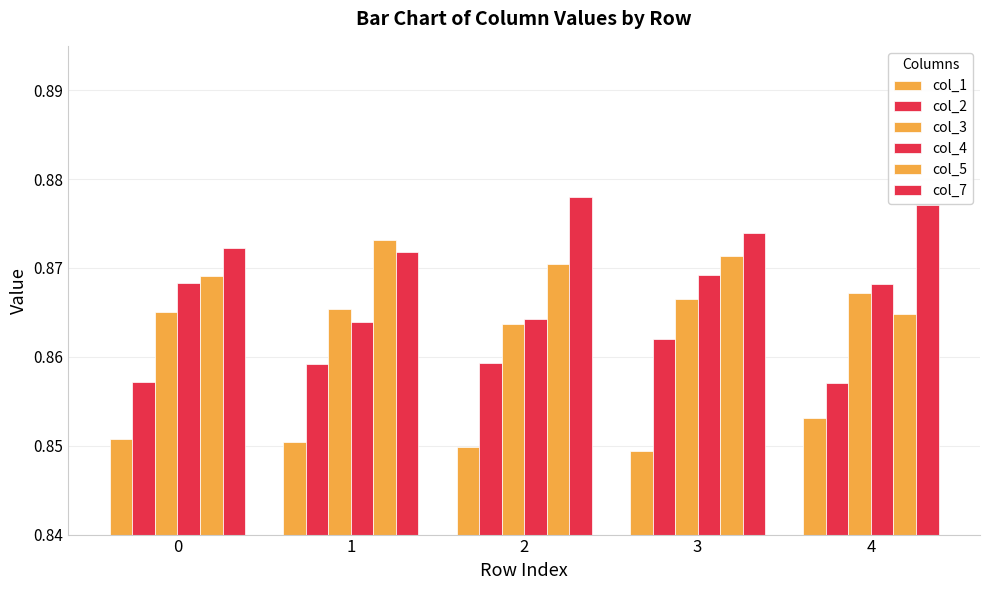

Rank the categories by col_3 value from highest to lowest.

4, 3, 1, 0, 2